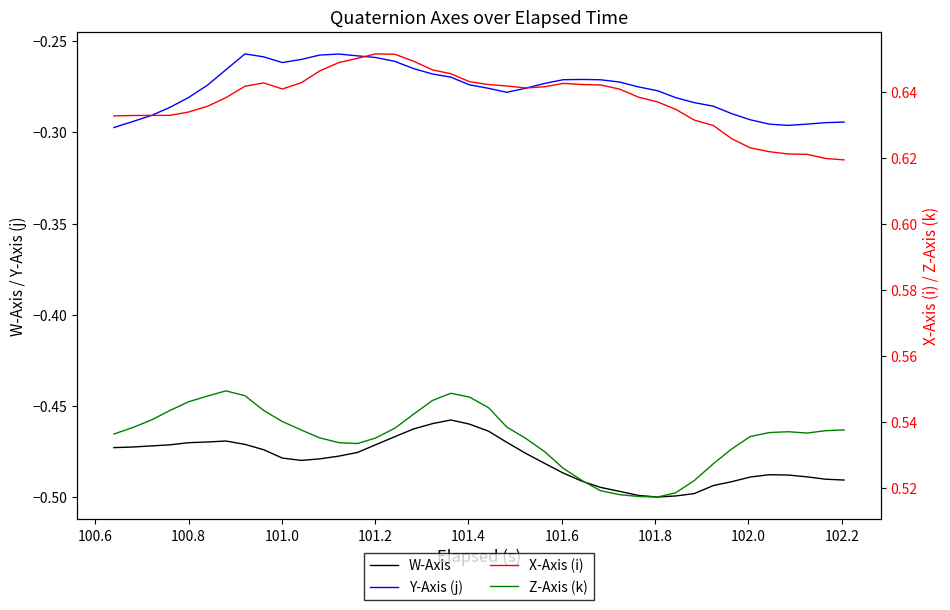

True or false: W-Axis and Y-Axis (j) intersect in this chart.

False